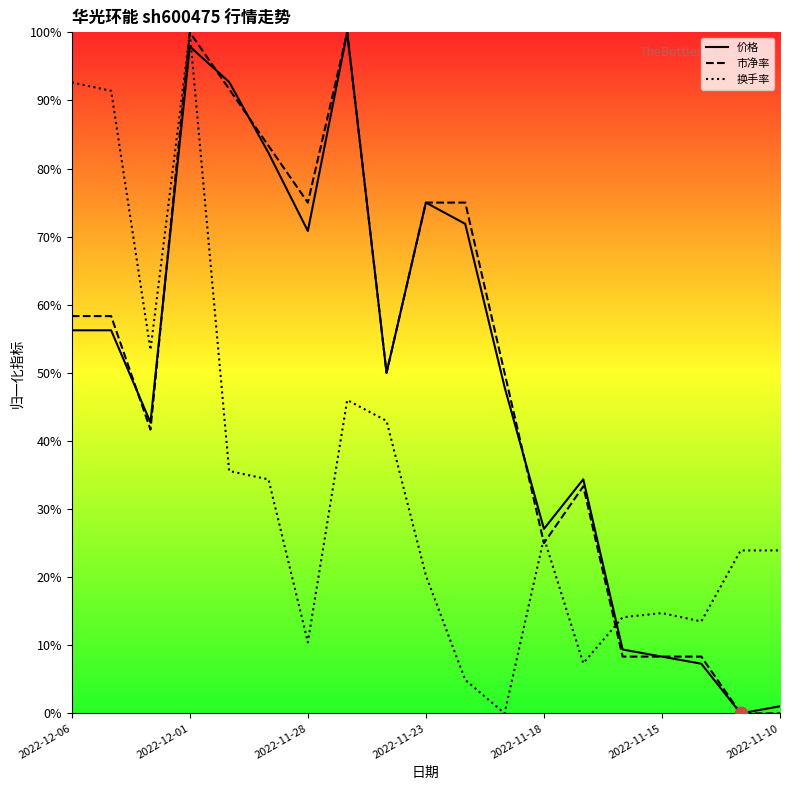

At which category is the sum across all series the highest?

2022-12-01